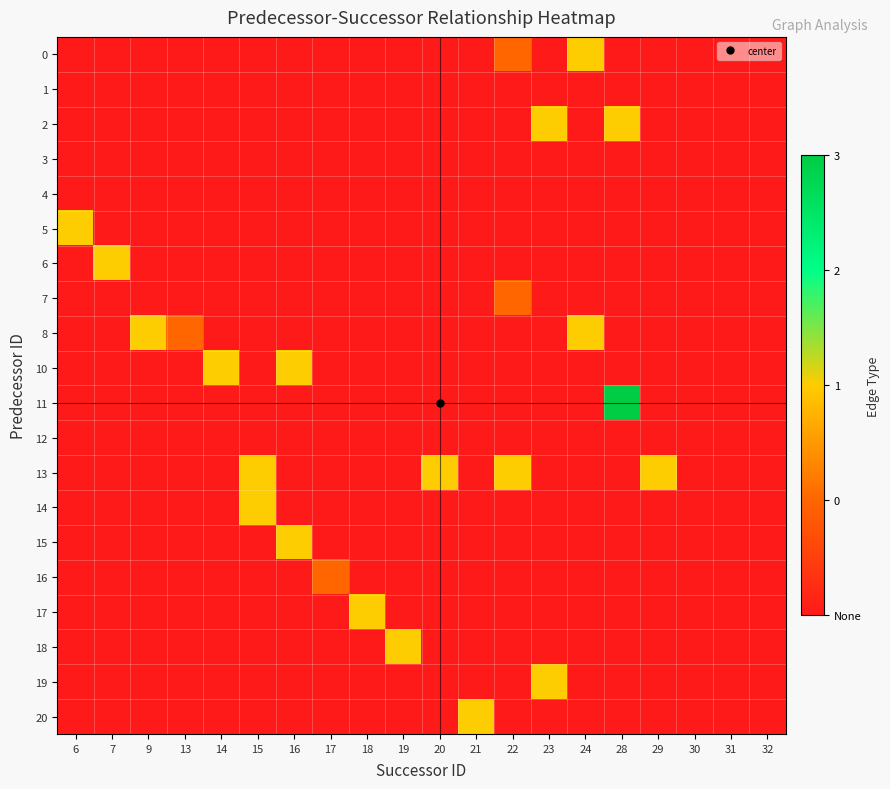

What is the total value across all series at 18?

-18